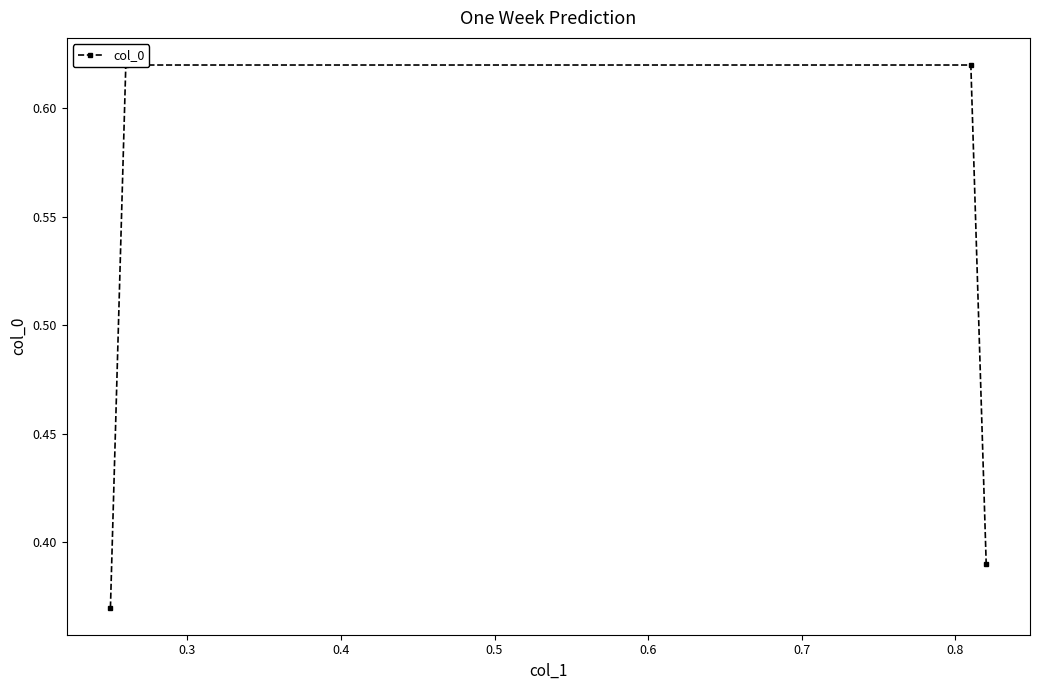

Is it true that the value at 0.3 is 0.6?

True